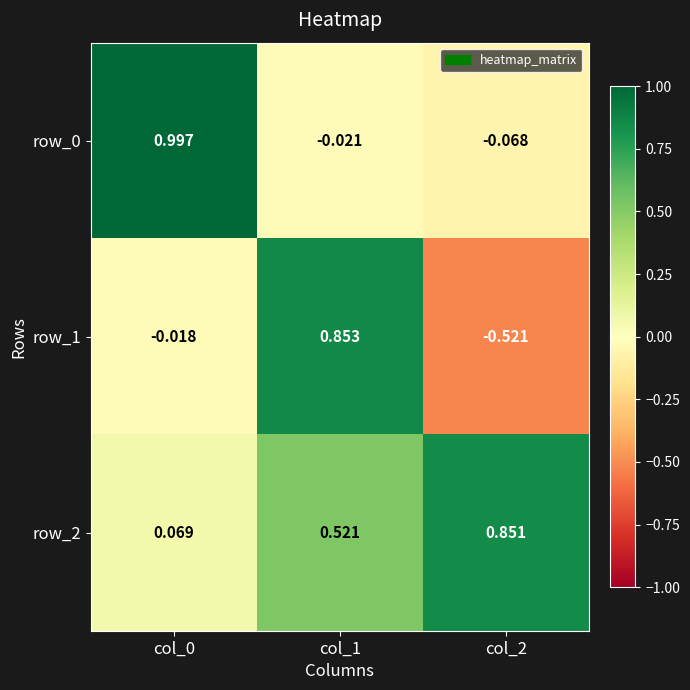

What is the sum of the row_1 values at col_2 and col_1?

0.3